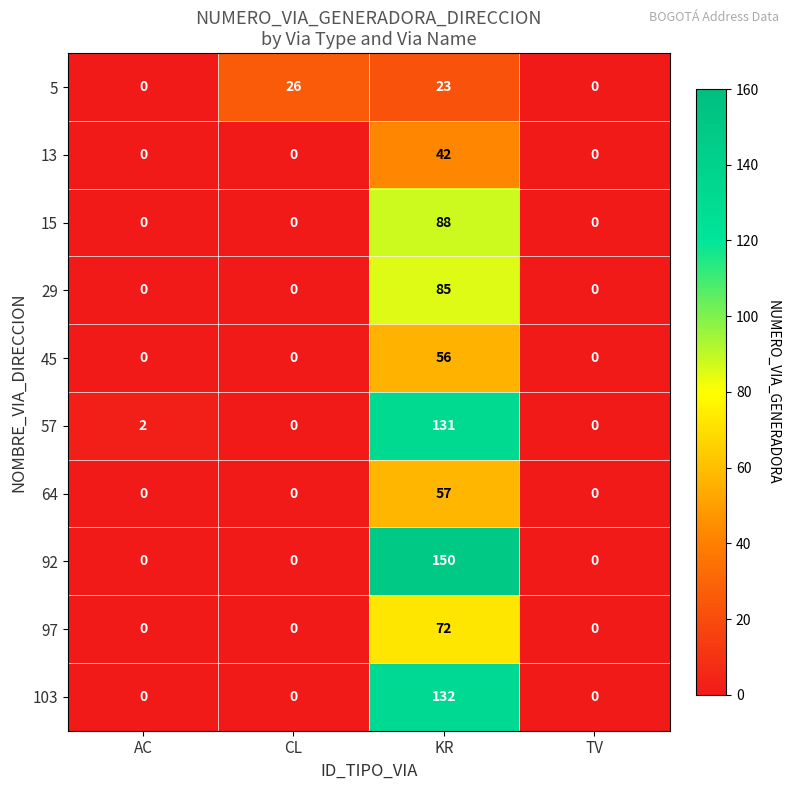

Which series has the largest total across all categories?

92